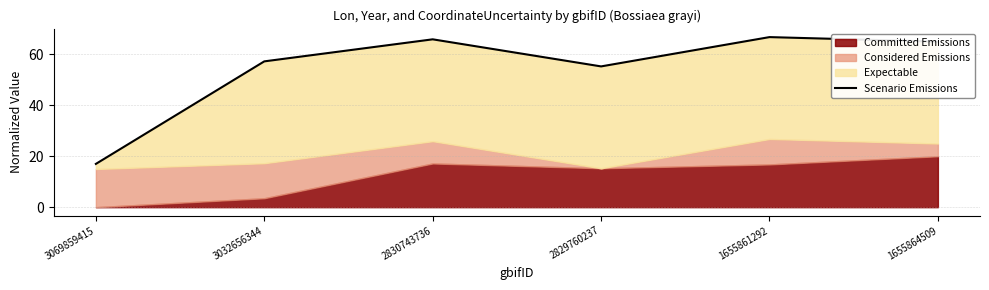

What is the difference between the values at 2830743736 and 3032656344?

8.7